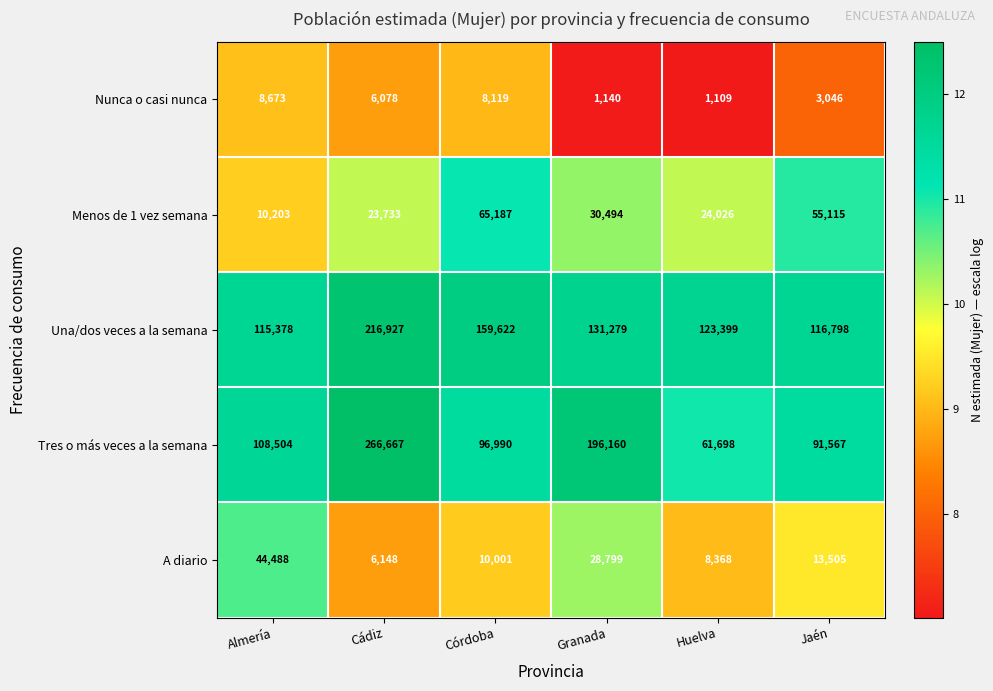

What is the difference between the A diario values at Córdoba and Granada?

18798